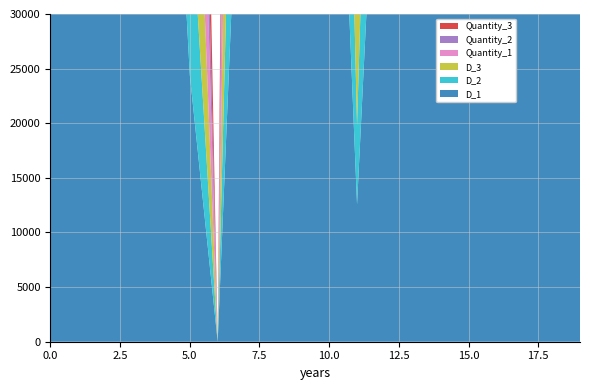

Reading left to right, list all the values displayed in this chart.

D_1: 65838	73998	76124	82991	72013	24411	0	61513	56261	82011	75210	12565	64501	81515	61796	75402	78464	57612	84400	70545
D_2: 40674	51131	50891	50057	40959	17493	0	39083	33855	51537	51295	7278	39724	47839	41237	55893	52060	34619	51075	42320
D_3: 55097	65982	63460	66582	56036	22884	0	56131	45111	64566	63615	11195	56680	65027	53174	63563	72396	46687	68330	56572
Quantity_1: 85646	73998	76124	82991	72013	24411	0	61513	56261	82011	75210	12565	64501	81515	61796	75402	78464	57612	84400	70545
Quantity_2: 16114	51131	50891	50057	40959	17493	0	39083	33855	51537	51295	7278	39724	47839	41237	55893	52060	34619	51075	42320
Quantity_3: 39656	65982	63460	66582	56036	22884	0	56131	45111	64566	63615	11195	56680	65027	53174	63563	72396	46687	68330	56572